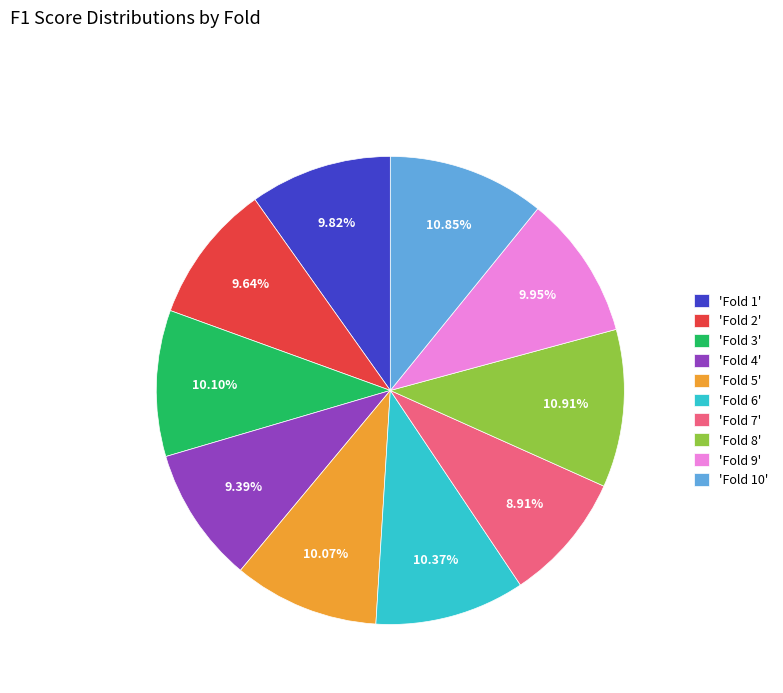

Between 'Fold 3' and 'Fold 7', which is larger?

'Fold 3'